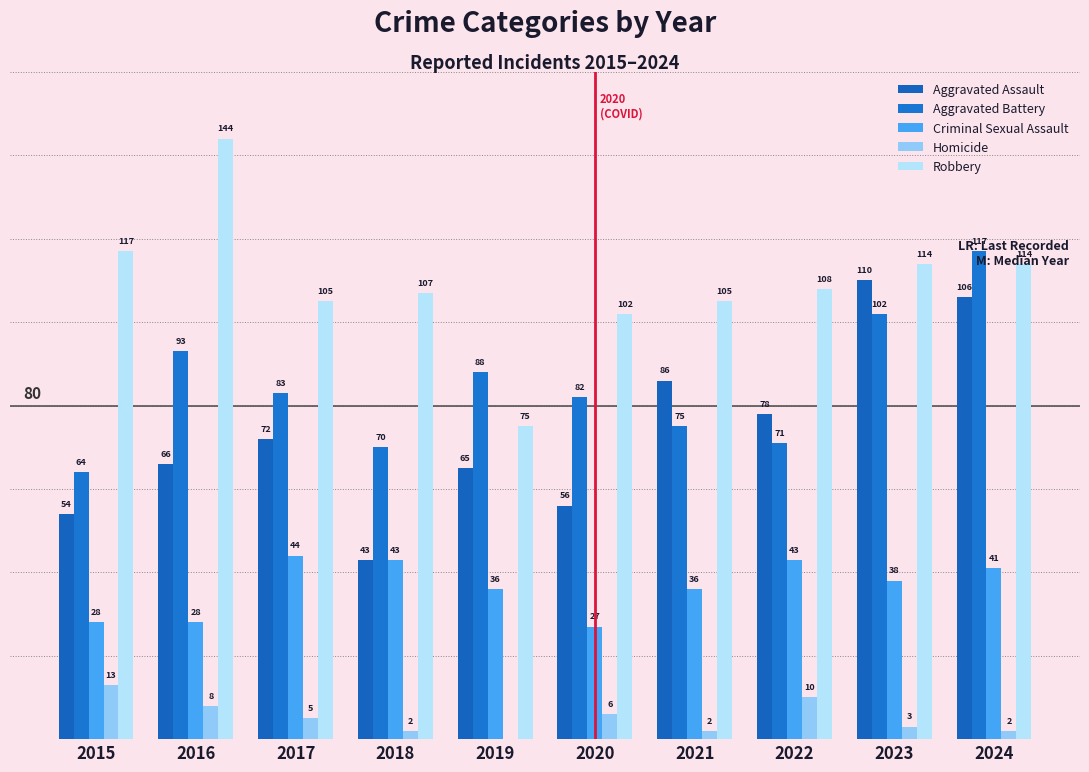

How many groups of bars are there?

10